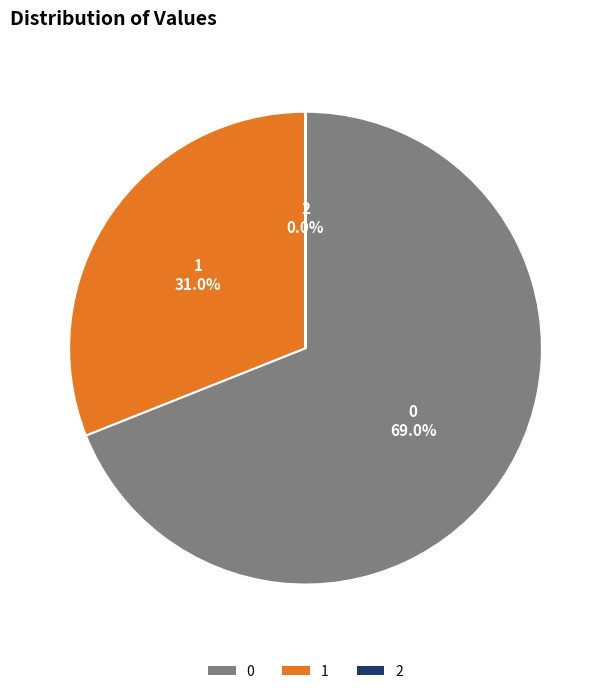

Is there any slice that represents more than half of the pie?

Yes